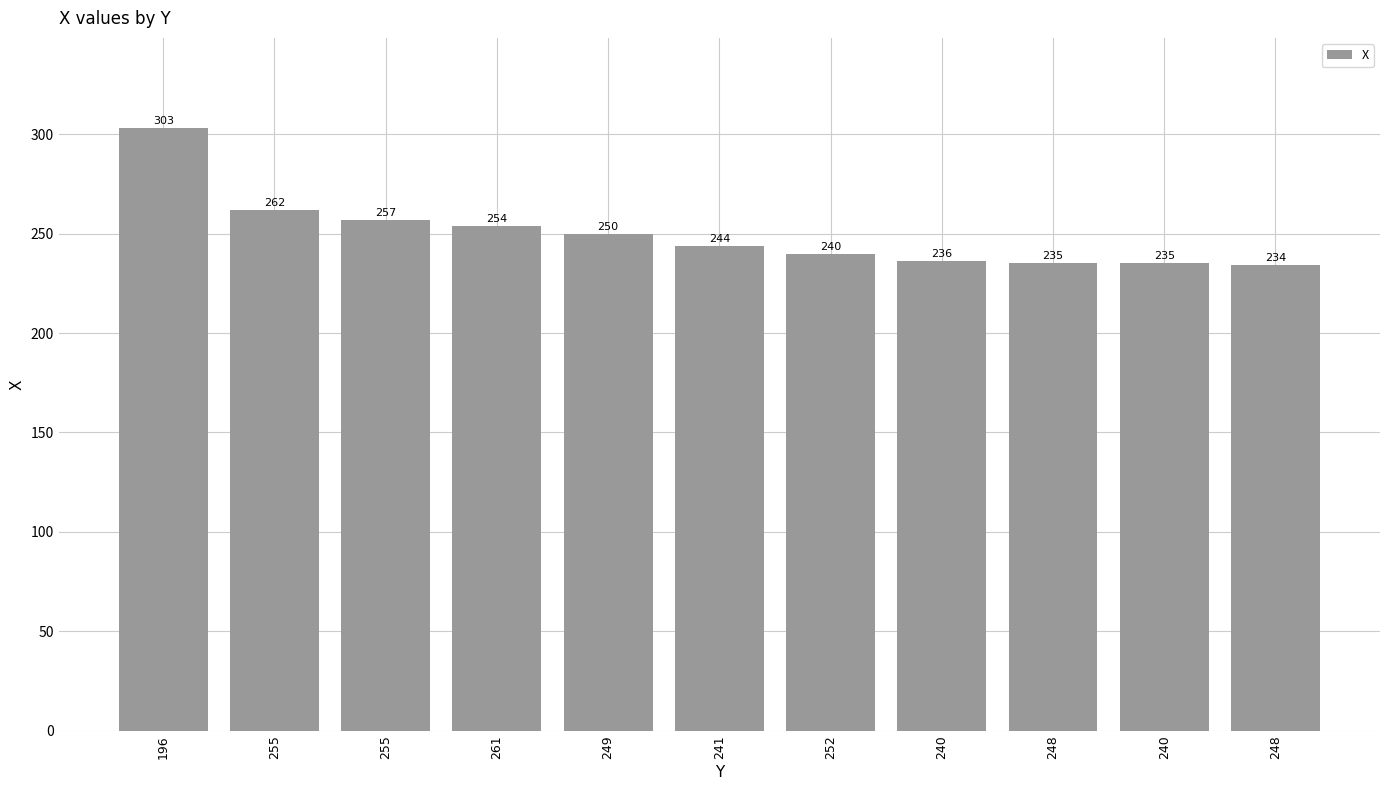

Reading left to right, transcribe all the data shown in this chart.

196=303	255=262	255=257	261=254	249=250	241=244	252=240	240=236	248=235	240=235	248=234